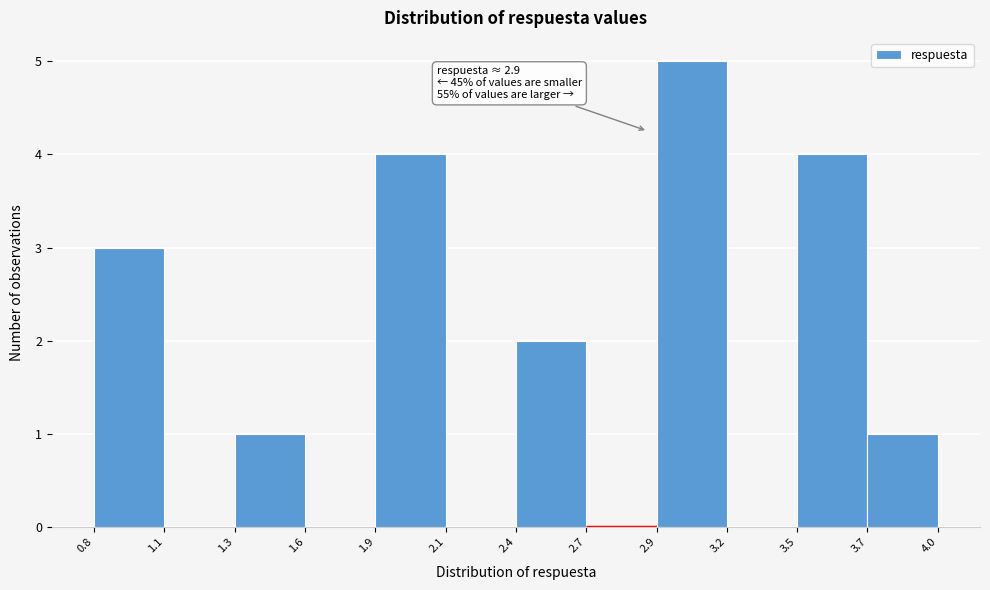

Which range on the x-axis has the tallest bar?

2.9 to 3.2